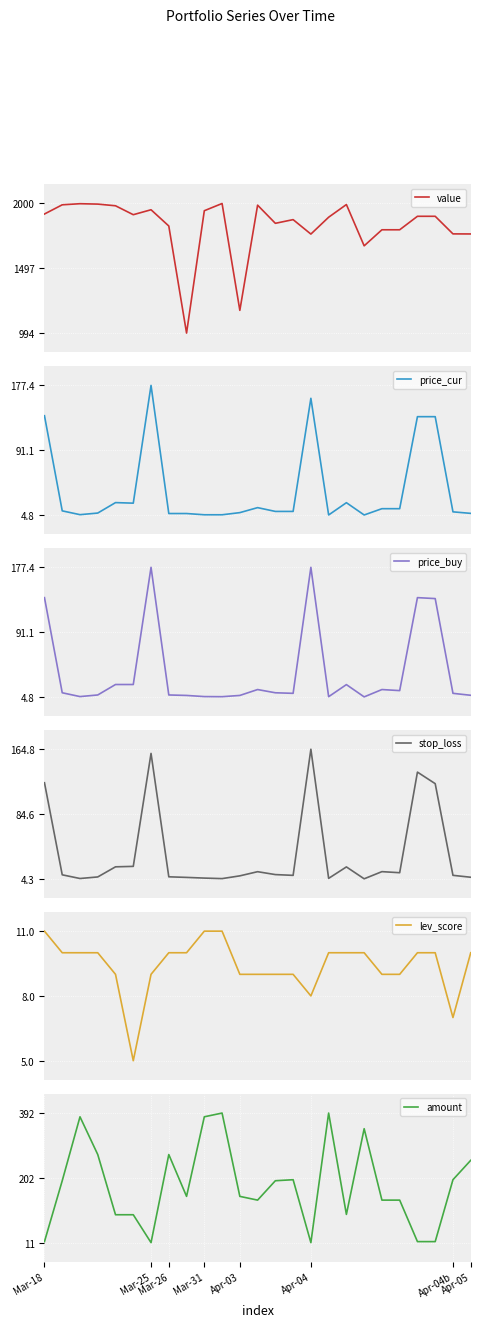

How many data points in price_cur are above 9?

14